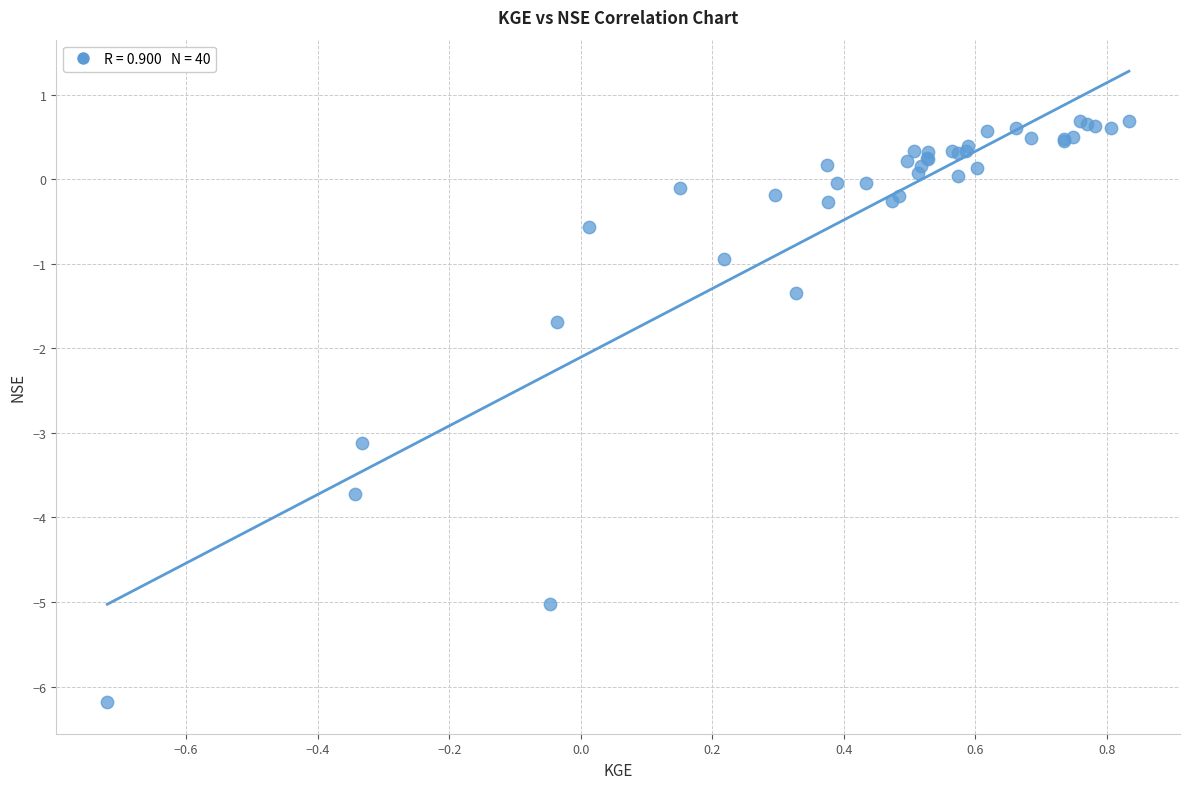

What Y value in the scatter plot is closest to -2?

-1.7